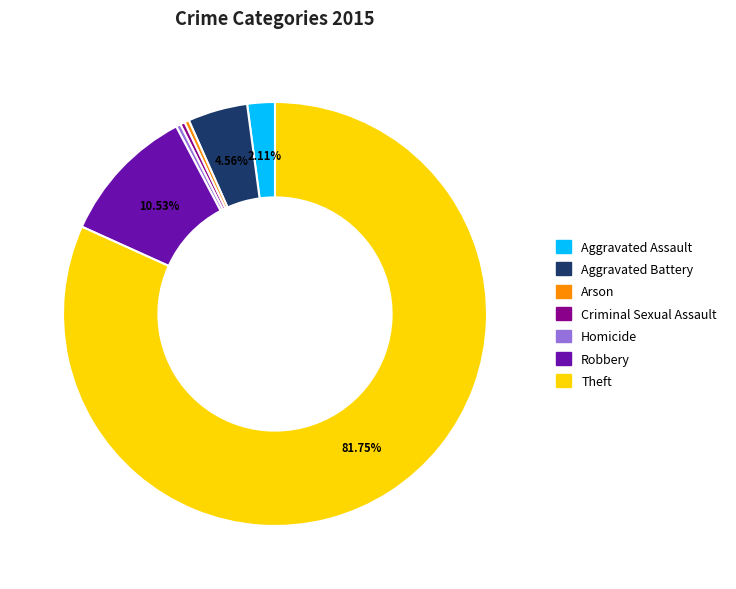

Is there a majority slice in this chart?

Yes